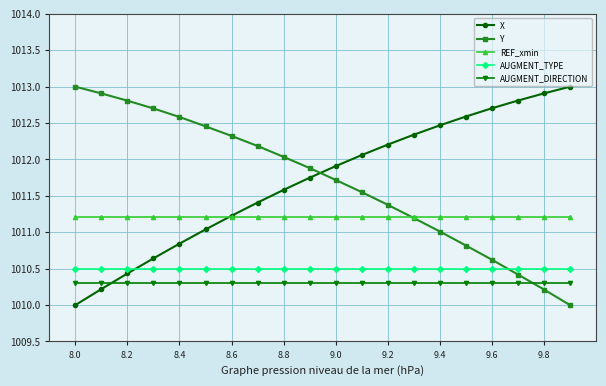

What is the value of the X point at the 20th from the left?

1013.0